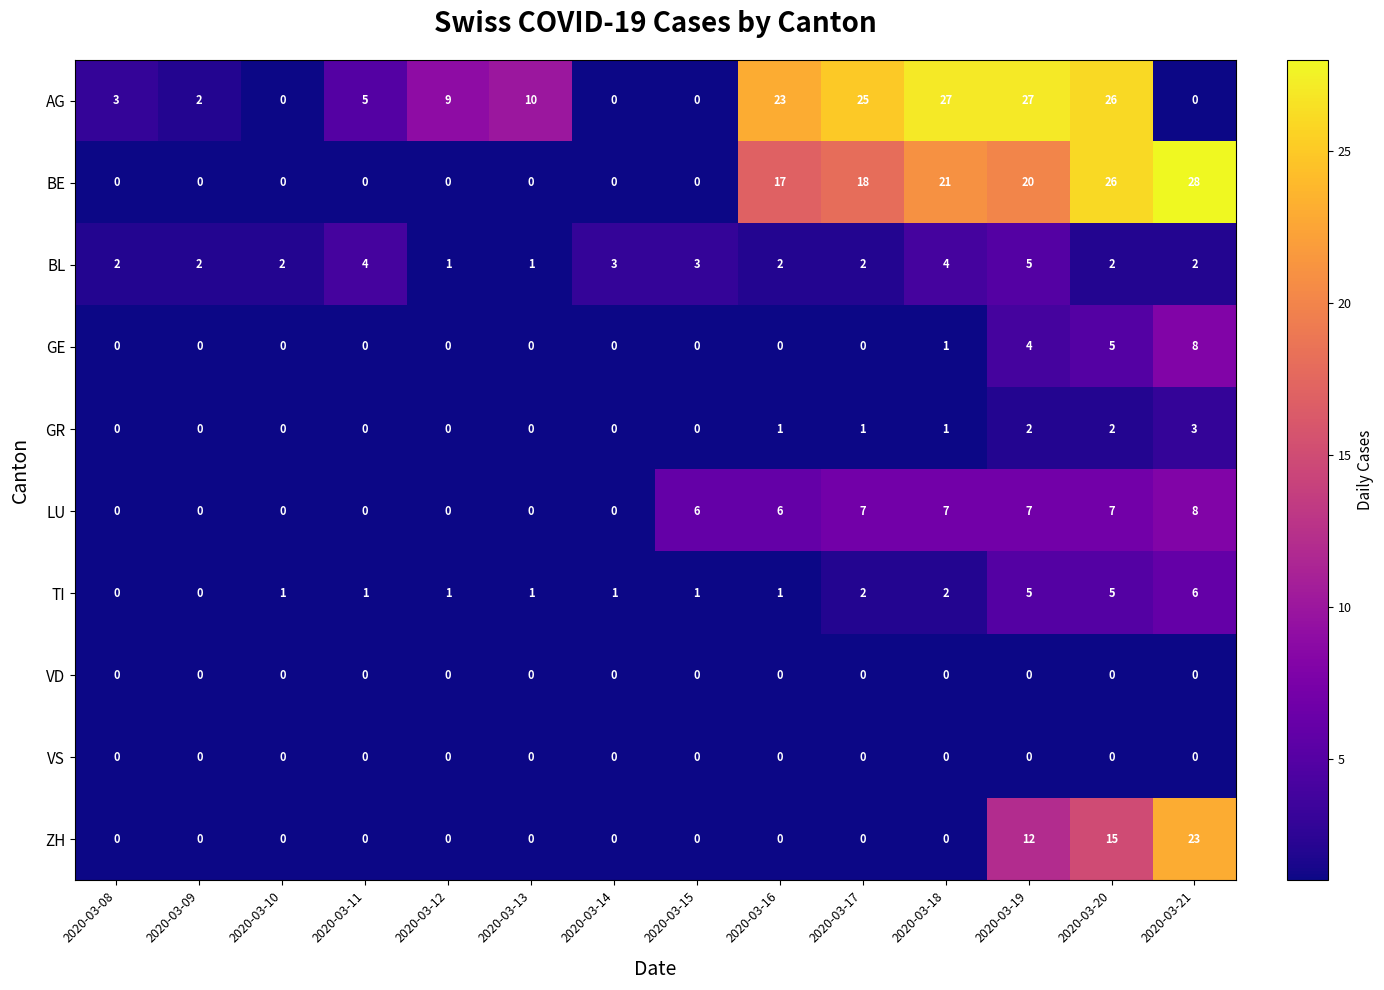

What is the total value across all series at 2020-03-13?

12